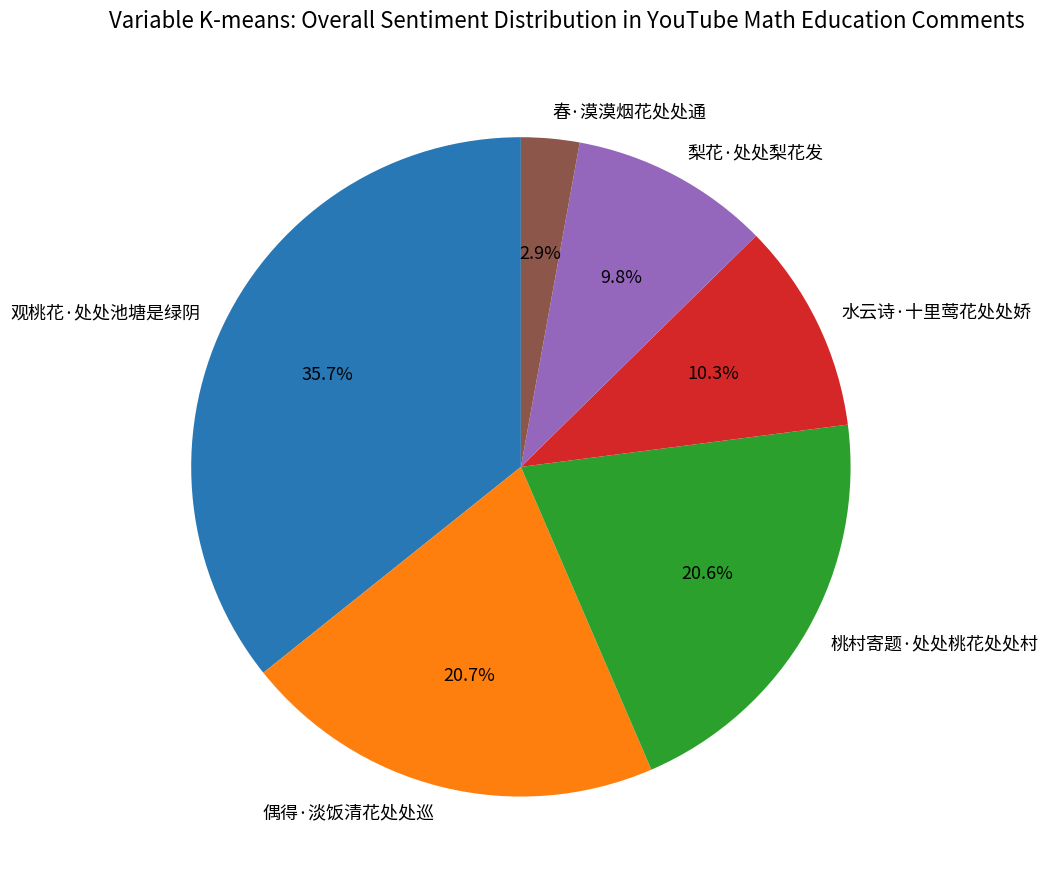

Does 春·漠漠烟花处处通 account for over 50% of the chart?

No